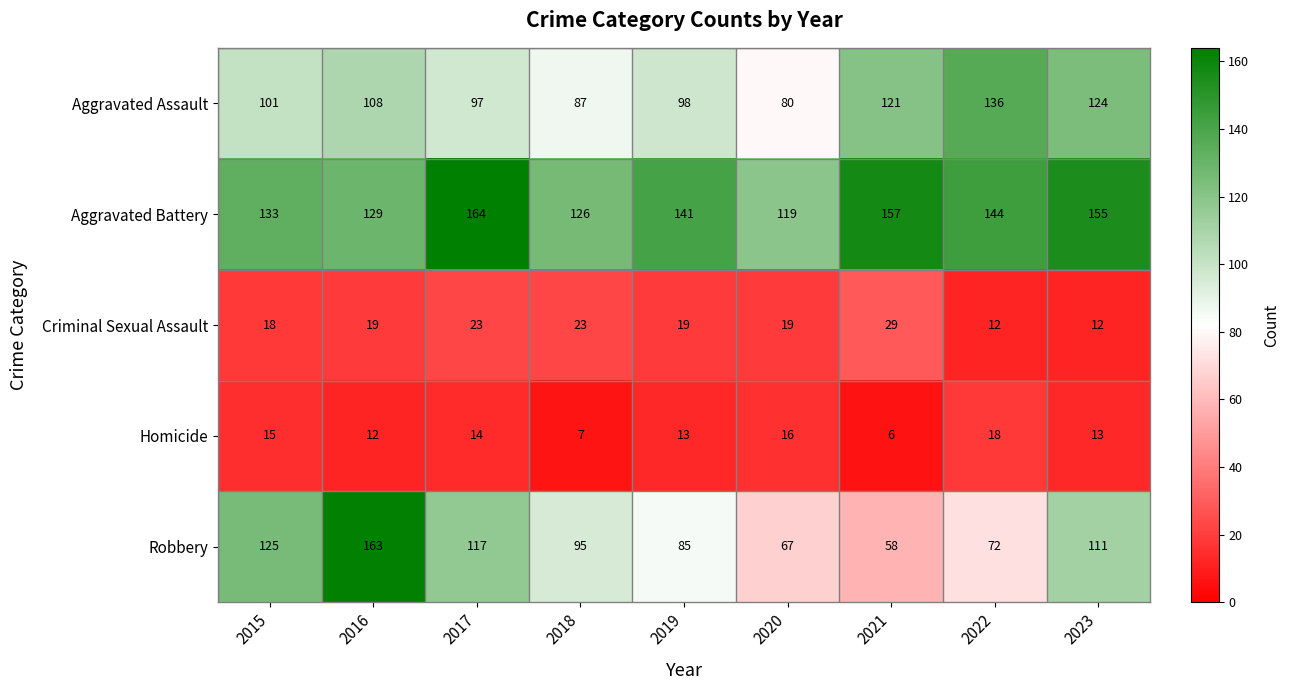

What is the maximum value shown in the chart?

164